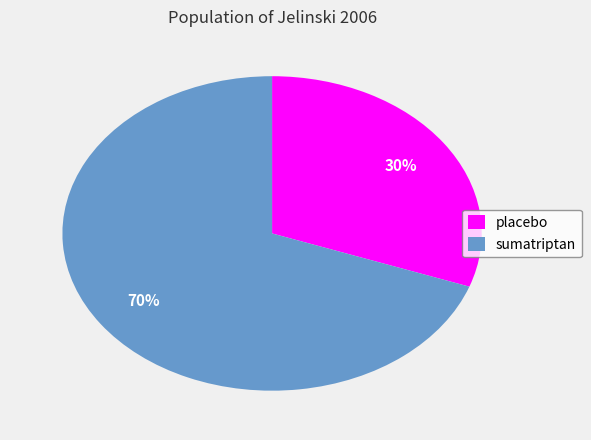

Count the number of slices in the pie.

2